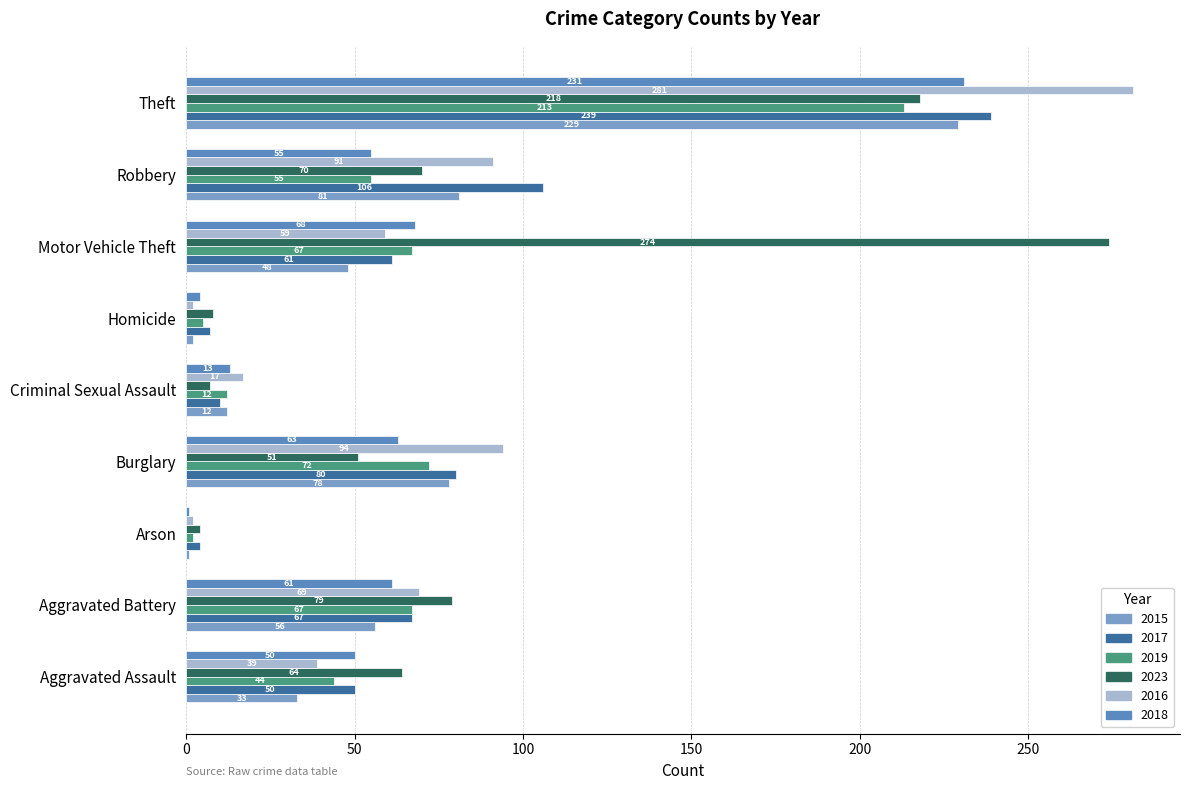

Count the number of data series in this chart.

6